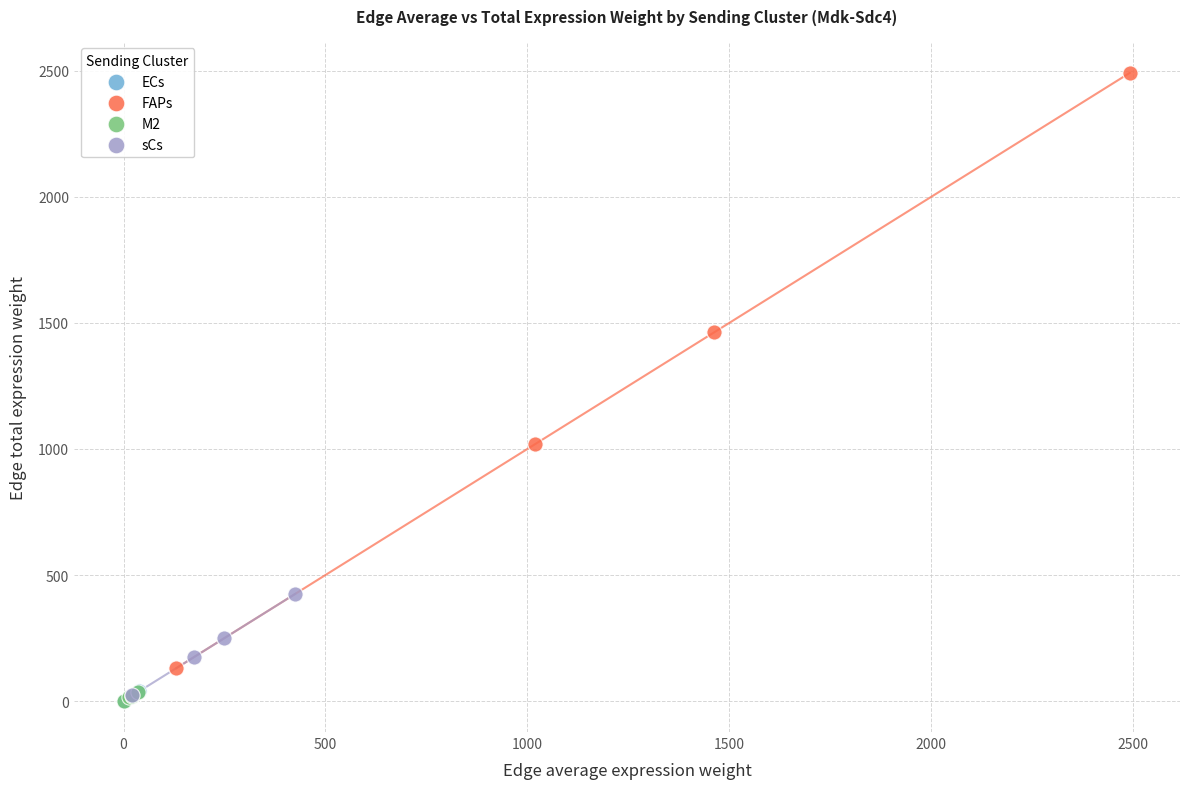

What are all the series names shown in the legend?

ECs, FAPs, M2, sCs